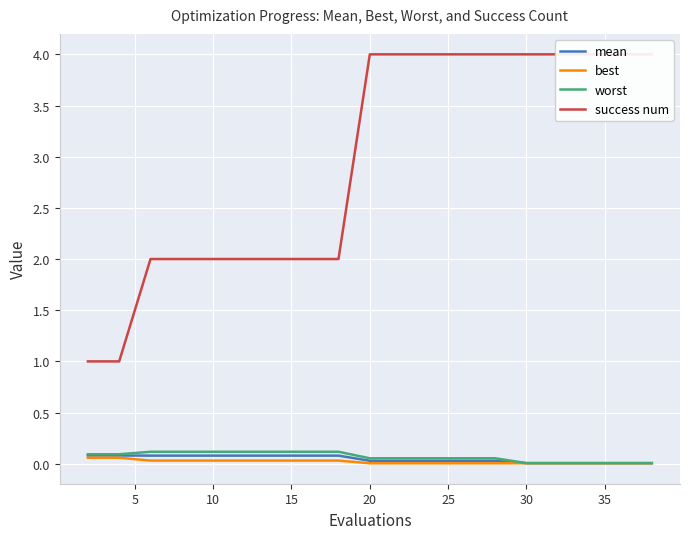

Is the value of best at 12 greater than the value of worst at 10?

No